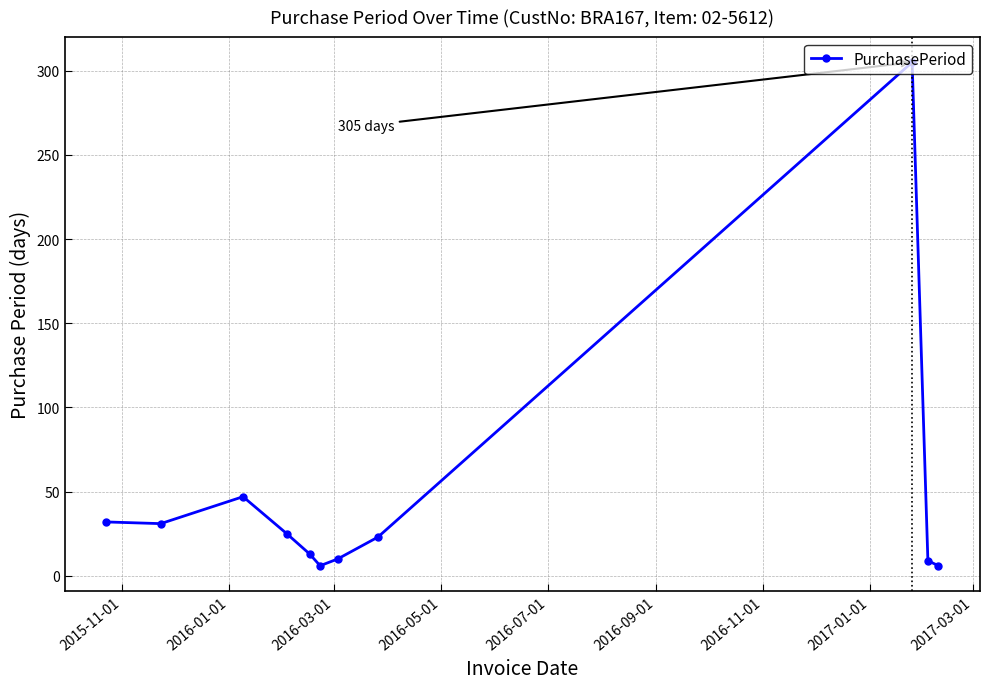

What is the minimum value shown in the chart?

6